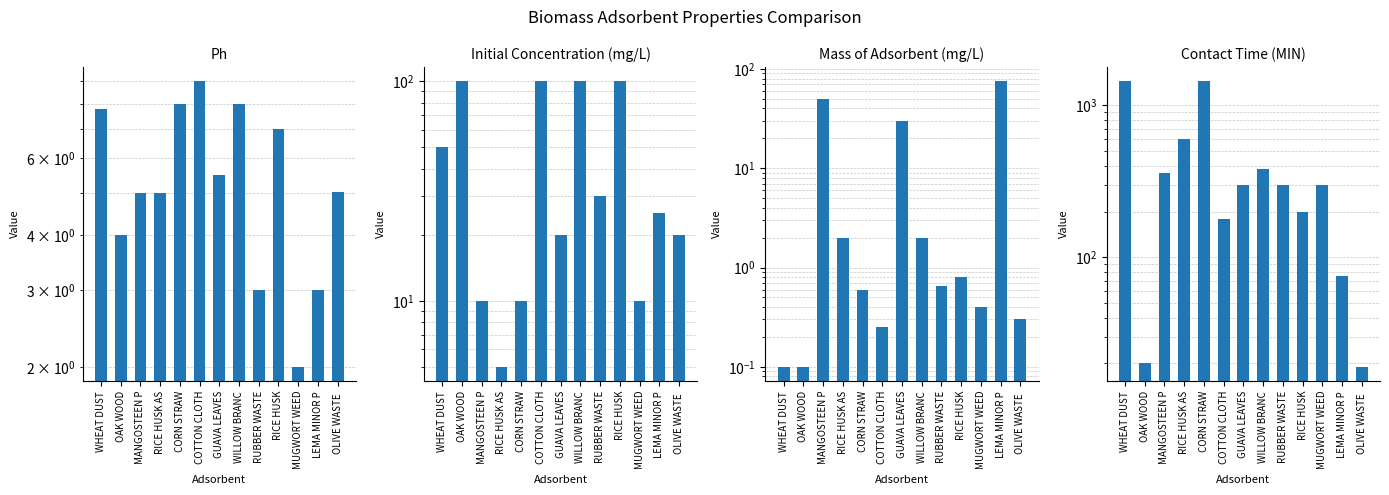

At which label does CONTACT TIME(MIN) first exceed 300?

WHEAT DUST